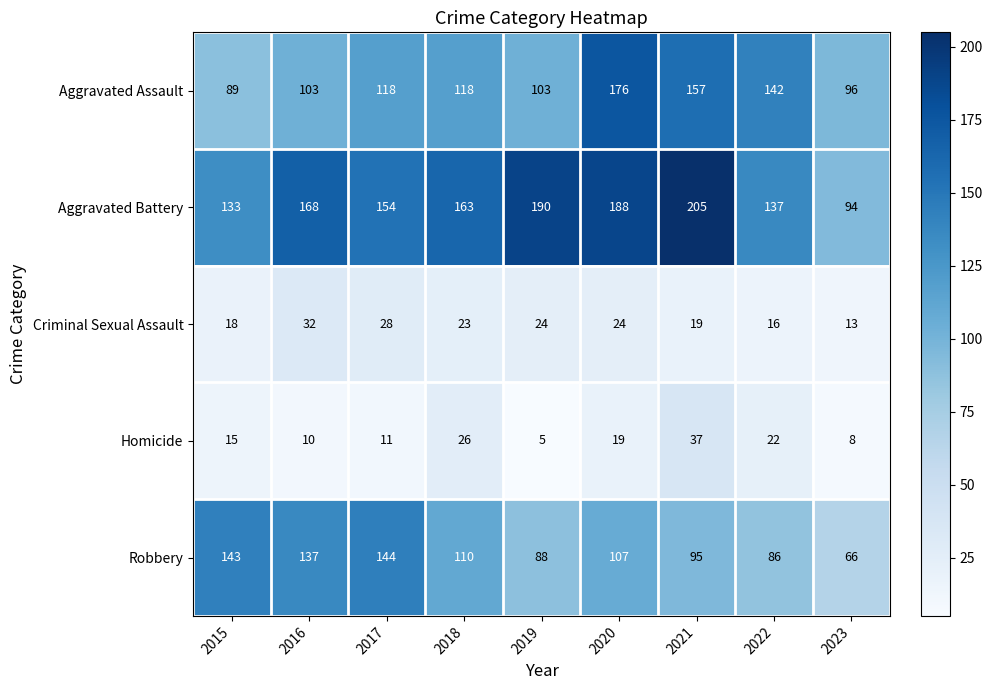

Which series has the widest spread of values?

Aggravated Battery